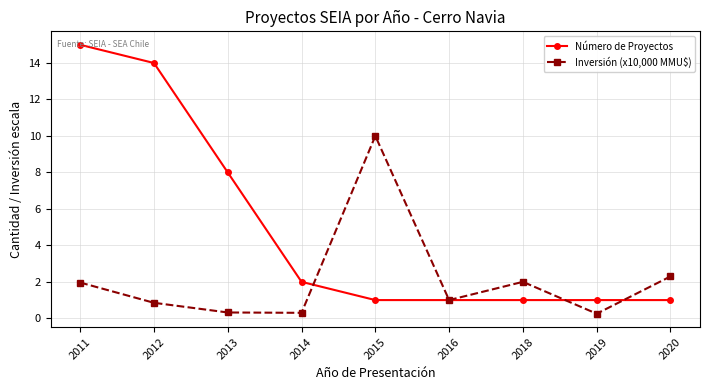

Count the number of categories in the chart.

9